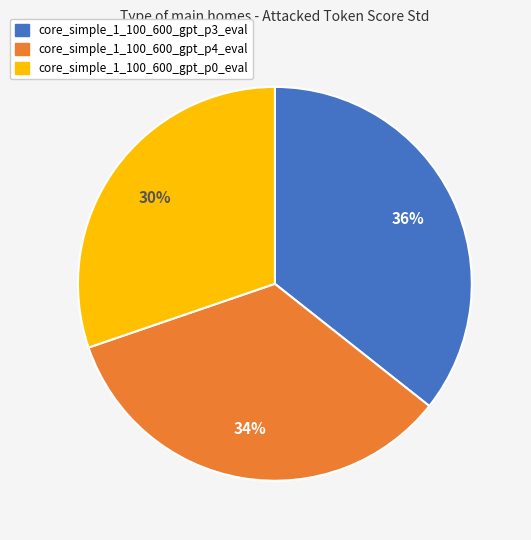

True or false: core_simple_1_100_600_gpt_p3_eval accounts for 50% of the total.

False